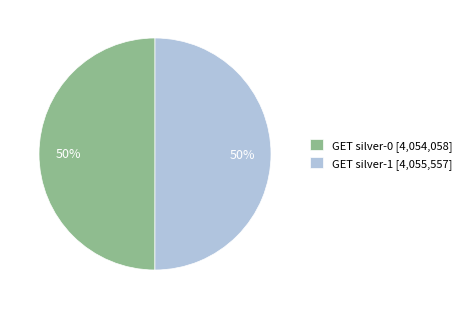

How many segments does this pie chart have?

2